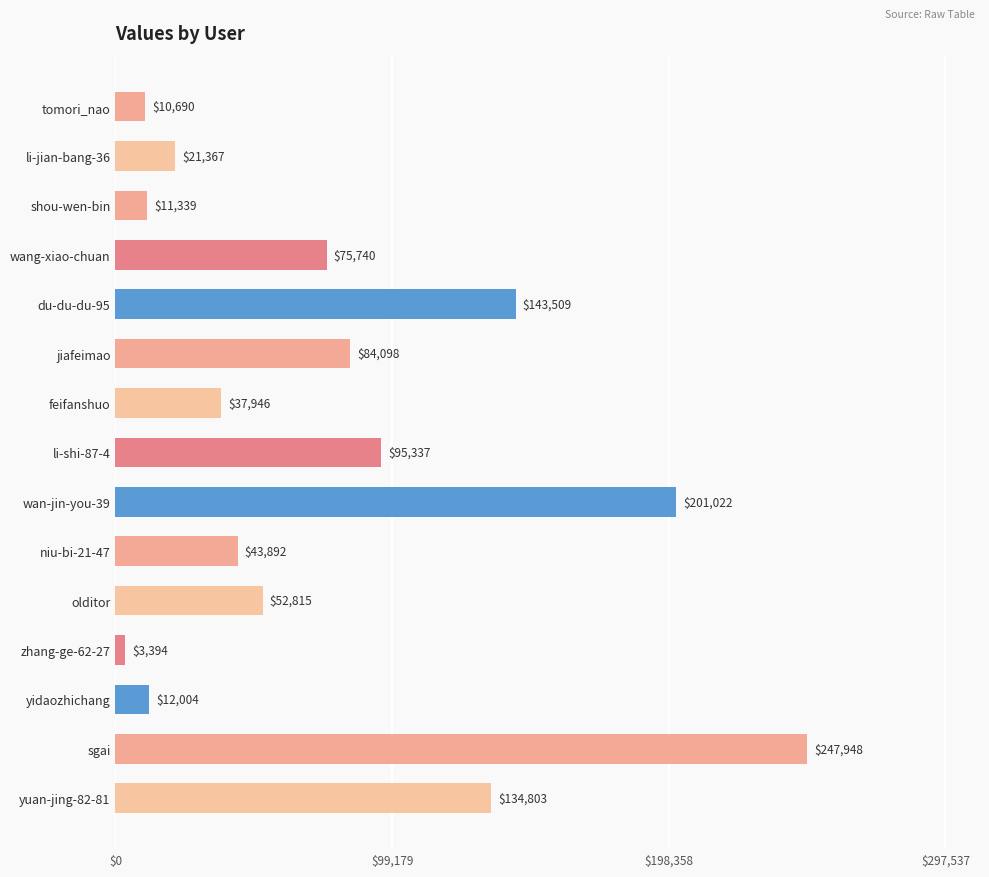

True or false: the data shows 143509 at du-du-du-95.

True